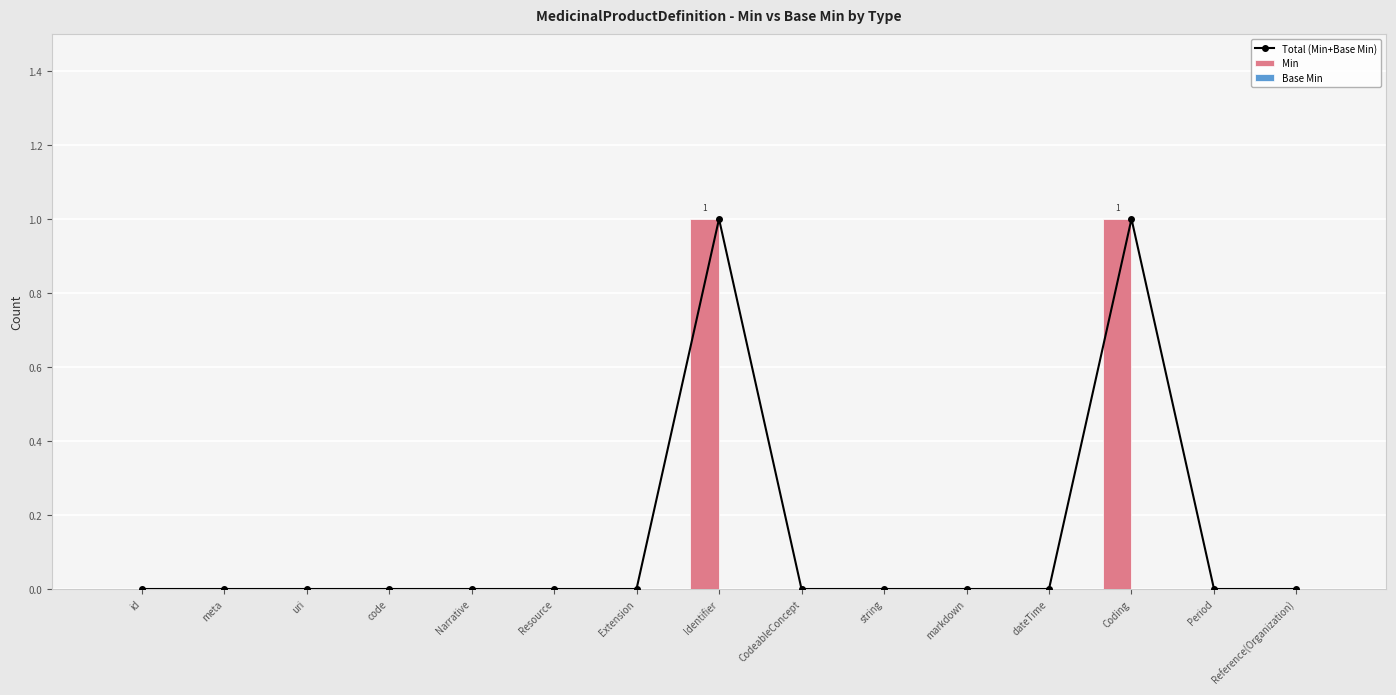

Which series has the largest range (max minus min)?

Total (Min+Base Min)